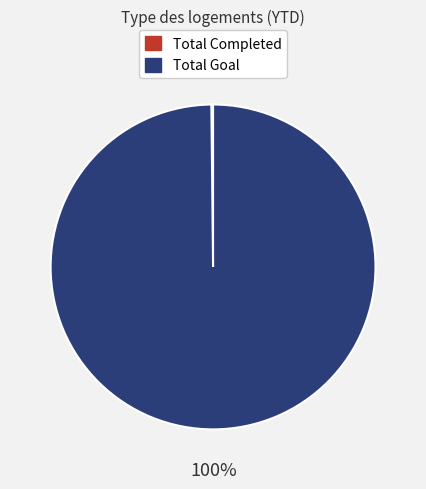

To the nearest percent, what is the difference between the largest and smallest slice percentages?

100%